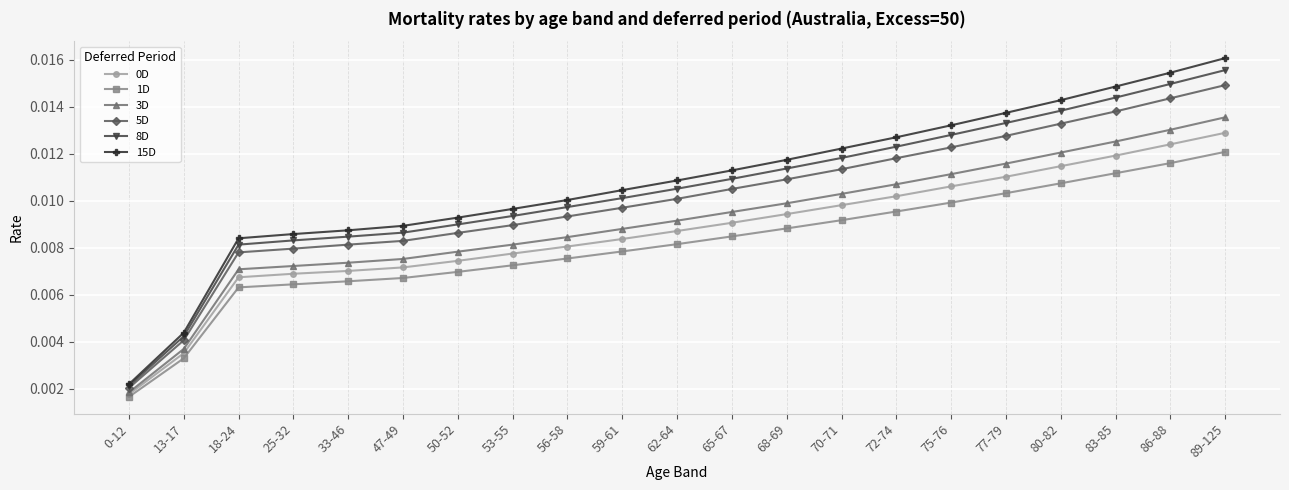

Which series has the widest spread of values?

15D